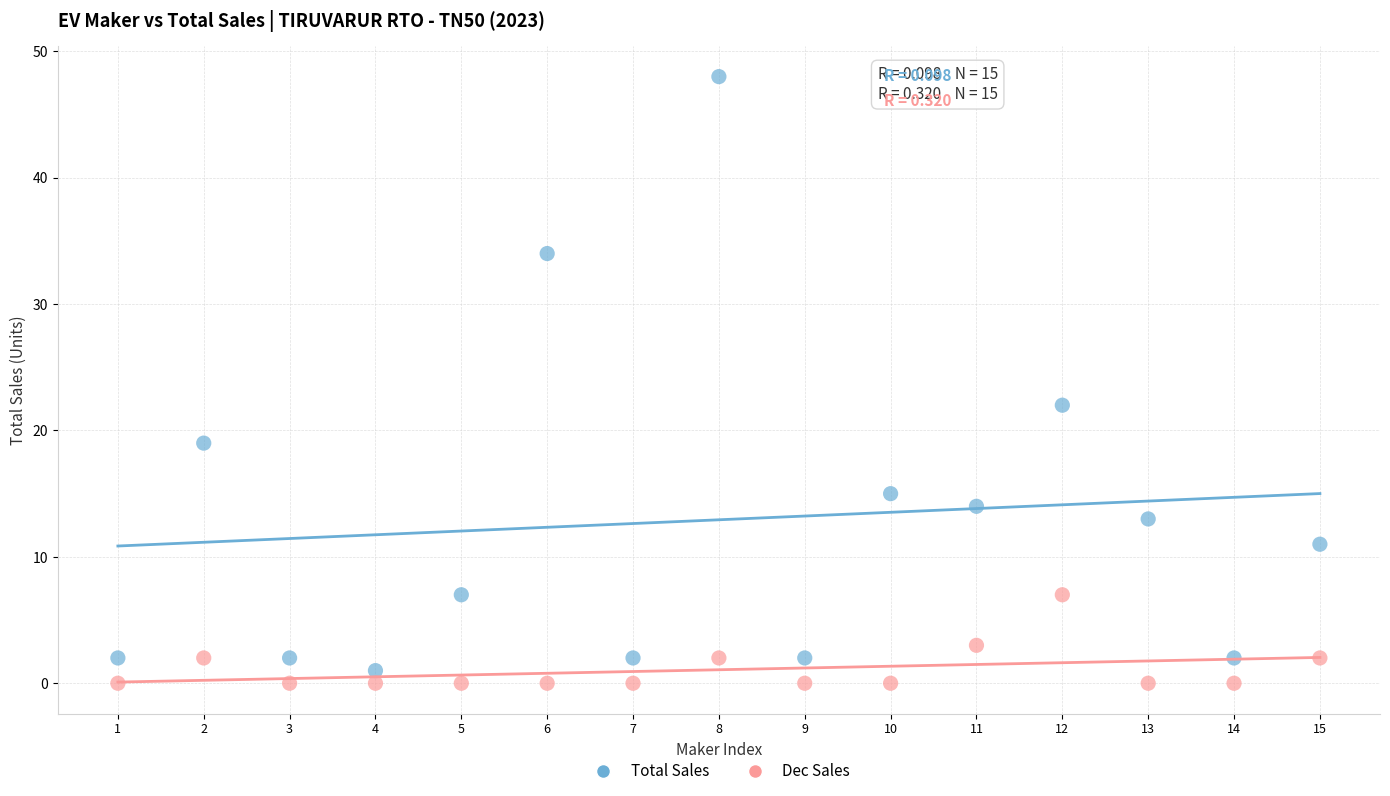

Across all series, what Y value is closest to 24?

22